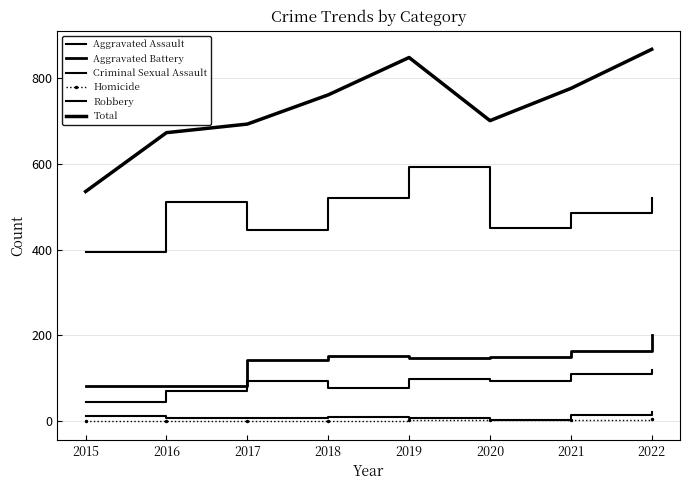

What is the value of the Robbery point at the 3rd from the left?

446